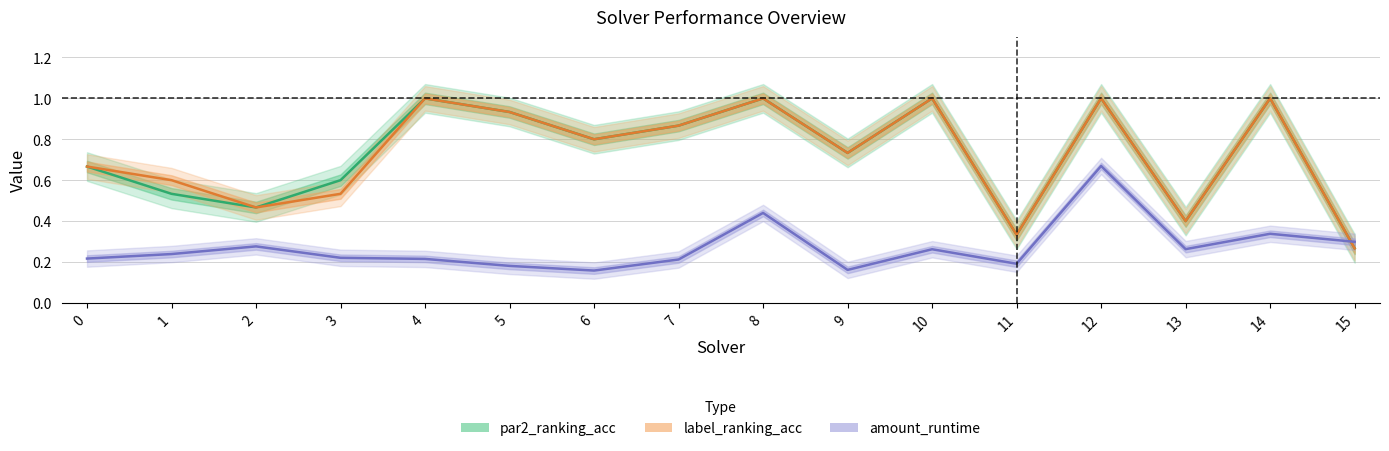

List the series in order of their peak value, highest first.

par2_ranking_acc, label_ranking_acc, amount_runtime